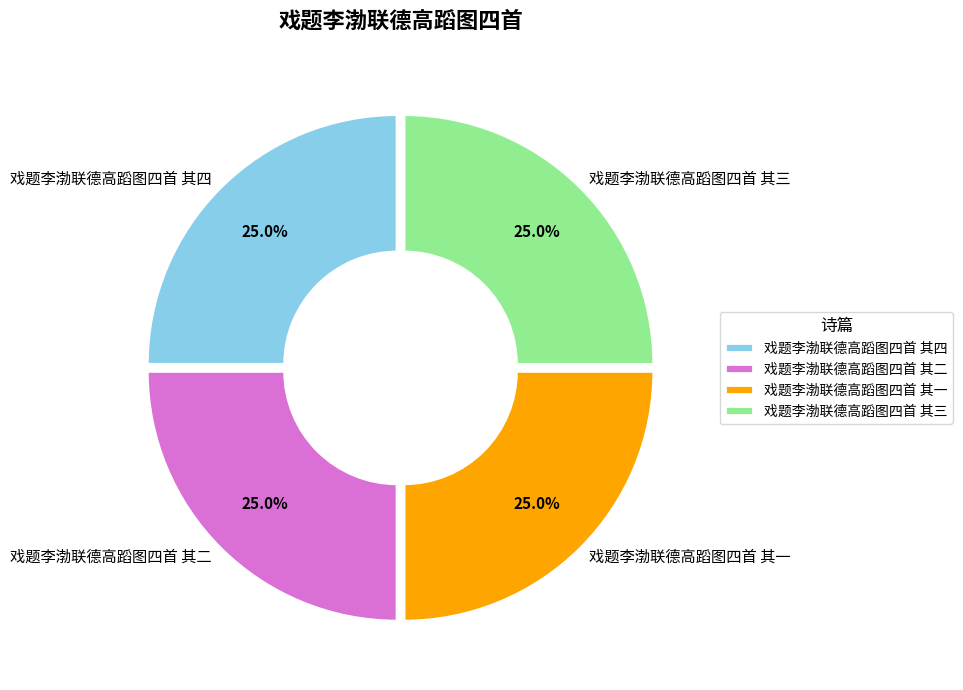

To the nearest percent, what percentage of the pie is 戏题李渤联德高蹈图四首 其四?

25%